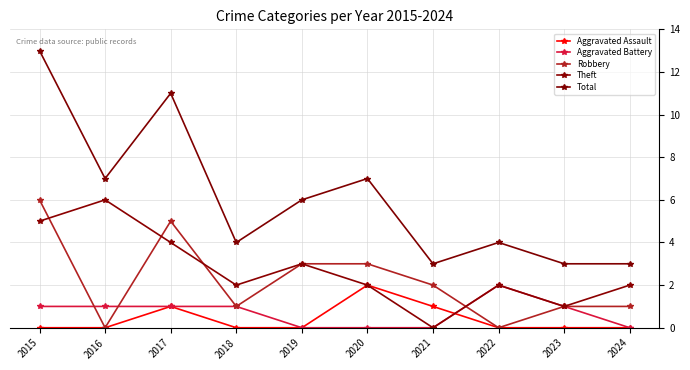

True or false: Robbery has a value of 1 at 2023.

True